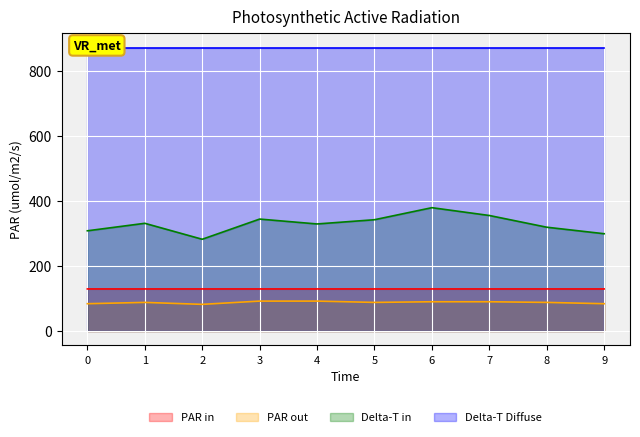

What is the minimum value for PAR in?

129.4